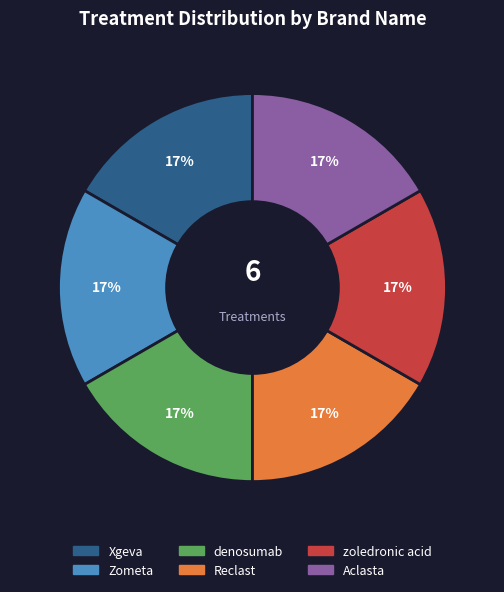

What is the ratio of the value at Xgeva to the value at Zometa?

1.0